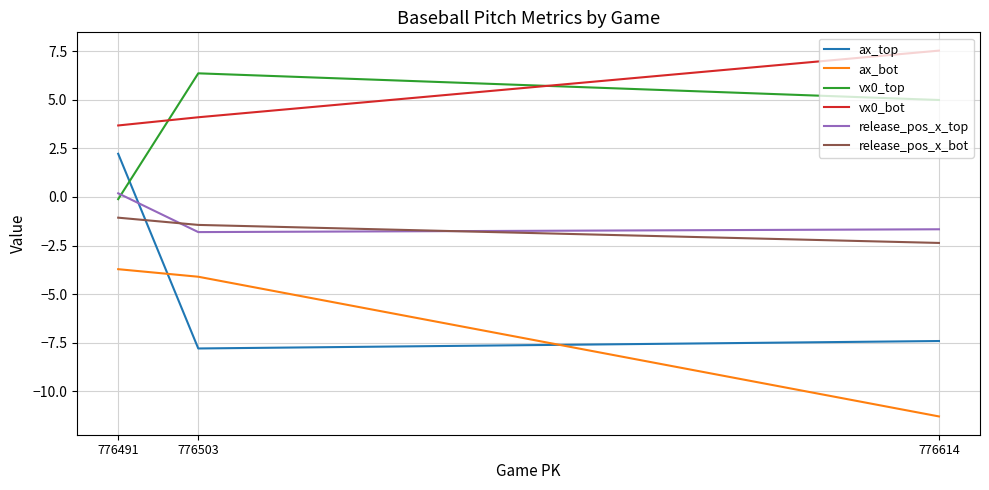

Between 776614 and 776503, which series saw the biggest shift?

ax_bot